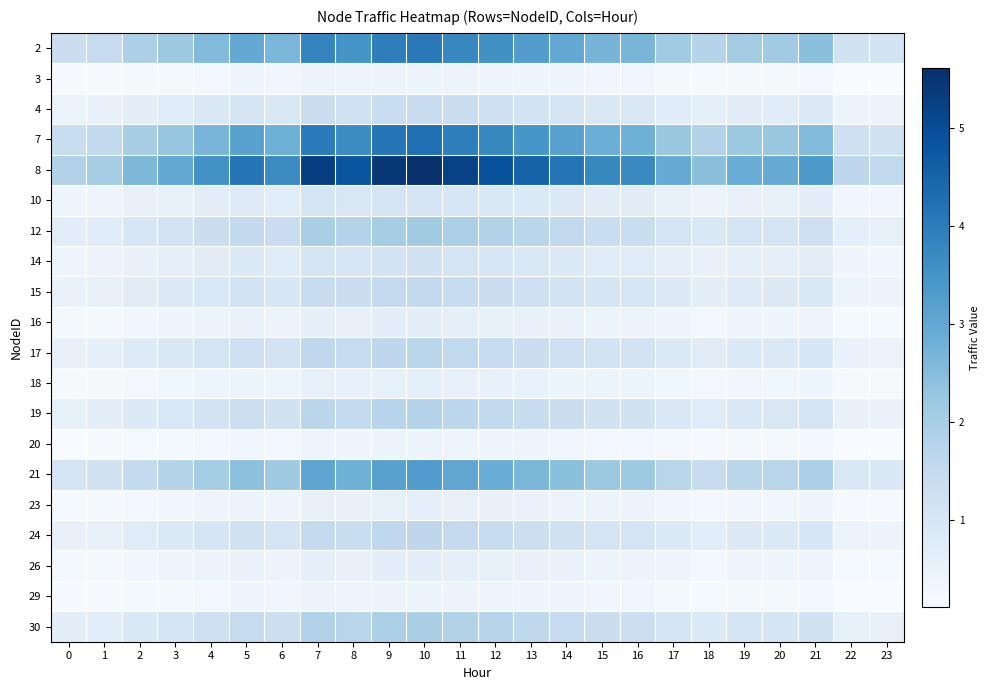

Which series has the largest total across all categories?

8